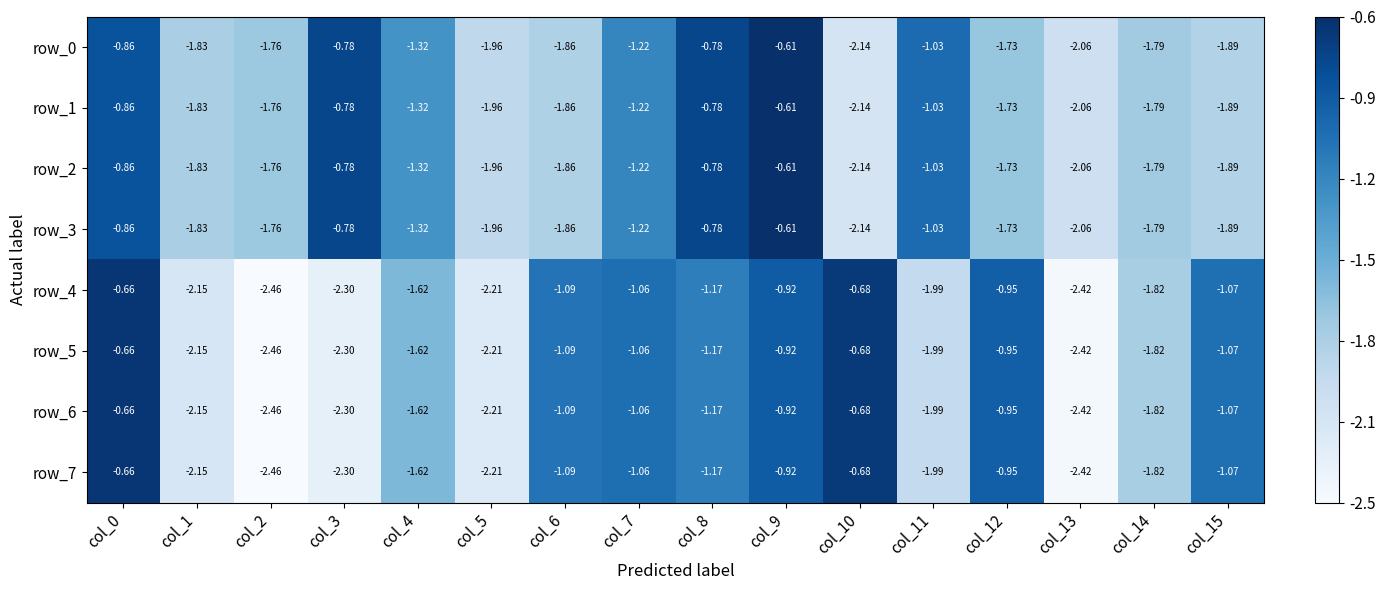

The row_6 series shows 0.1 at col_1. True or false?

False